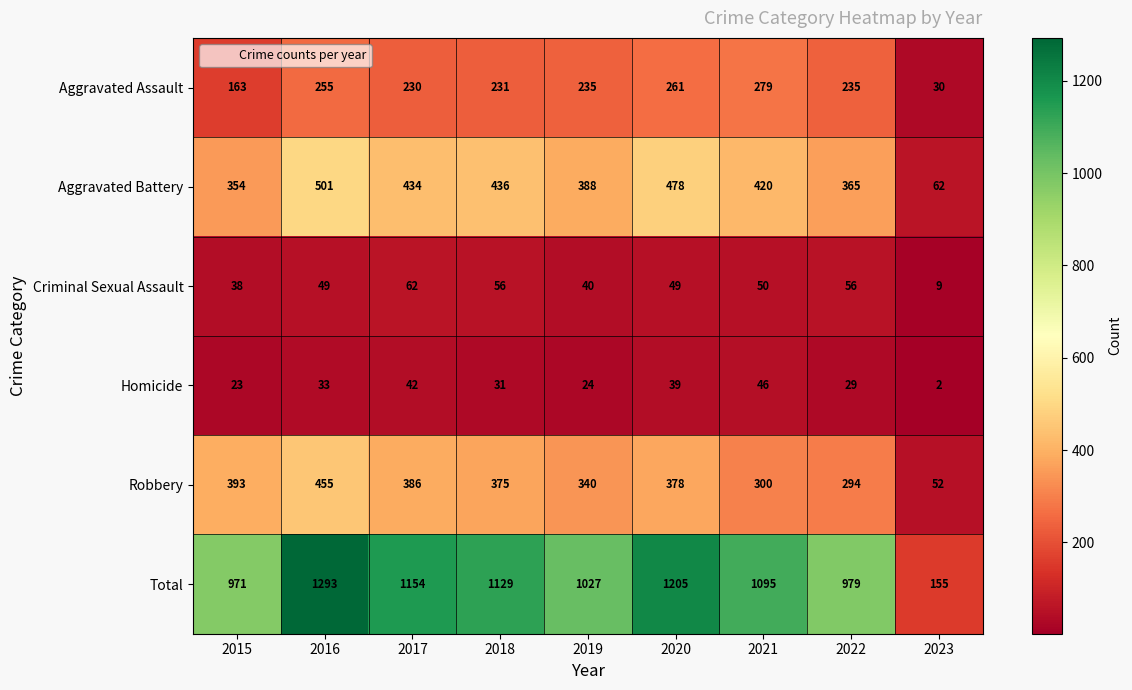

At 2016, list the series in order from largest to smallest.

Total, Aggravated Battery, Robbery, Aggravated Assault, Criminal Sexual Assault, Homicide